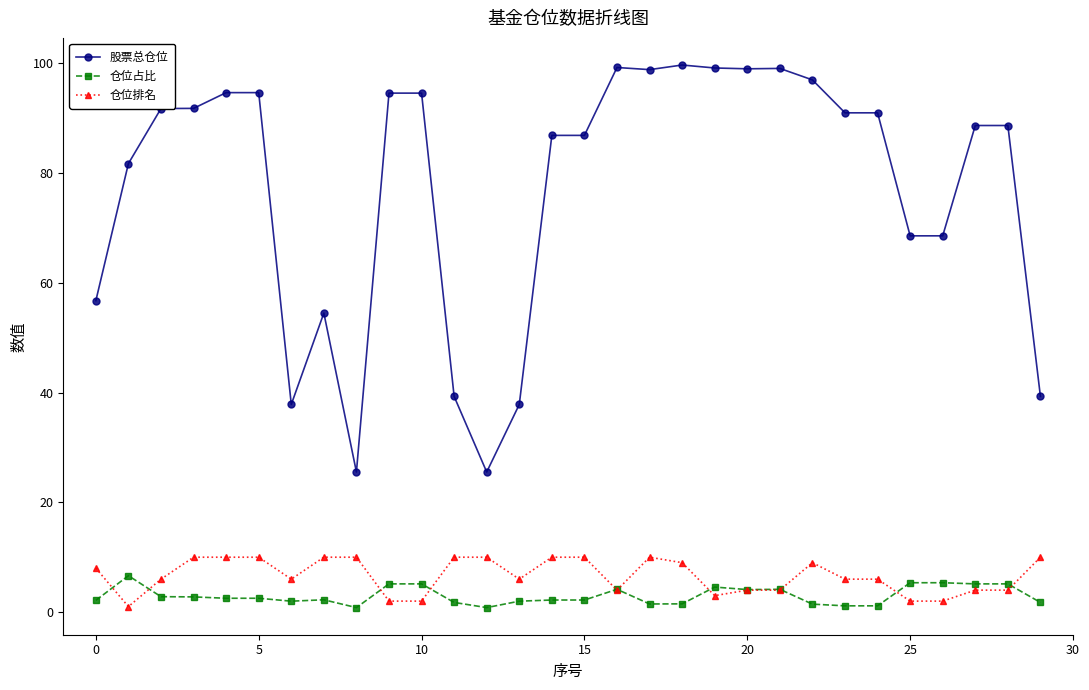

What is the highest value of the 仓位排名 series?

10.0